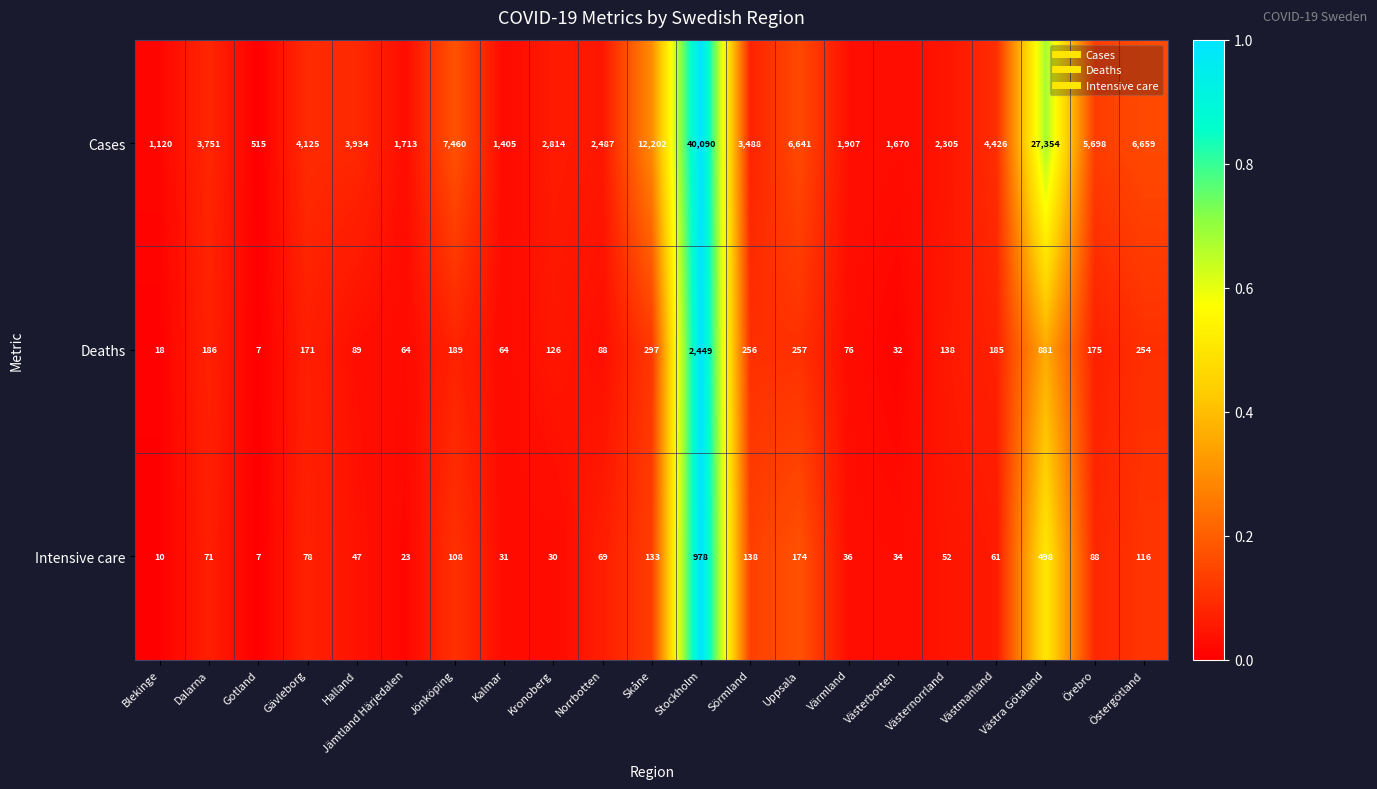

The value of Intensive care at Sörmland is 138. True or false?

True